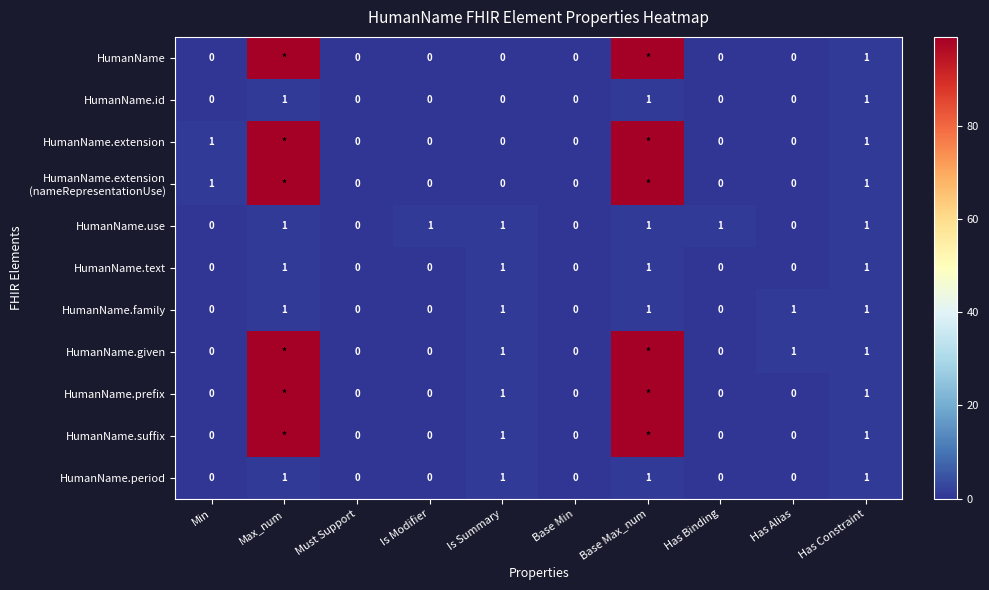

What is the sum of all HumanName.text values?

4